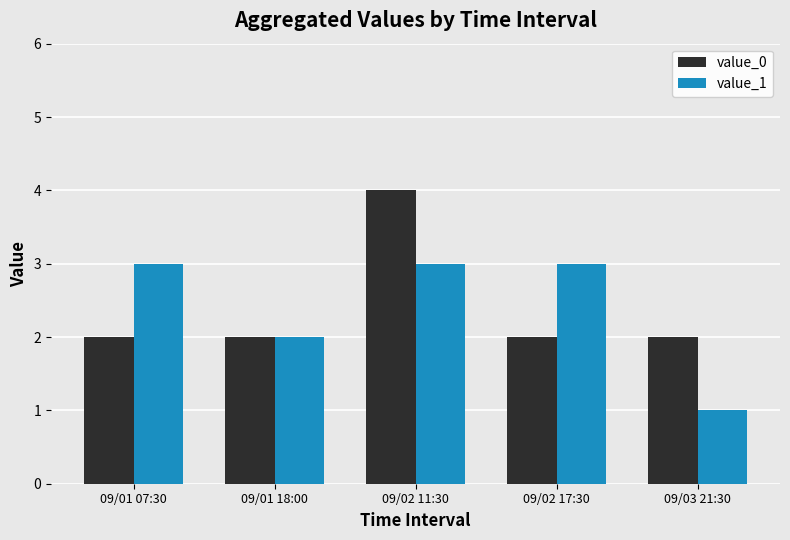

Which category has the highest value across all series?

09/02 11:30